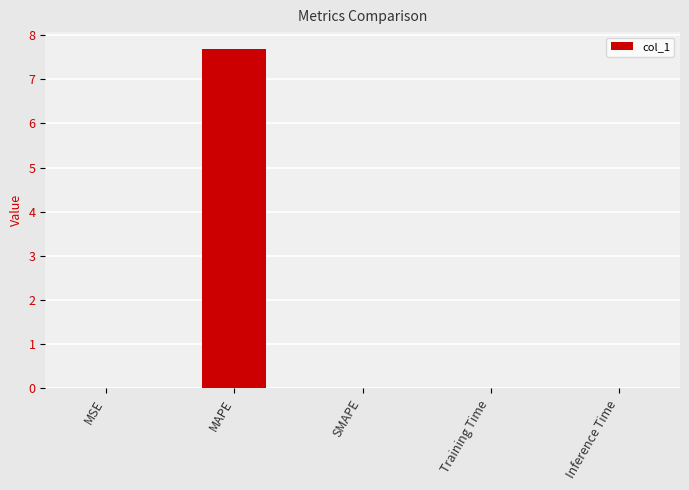

What is the maximum value shown in the chart?

7.7